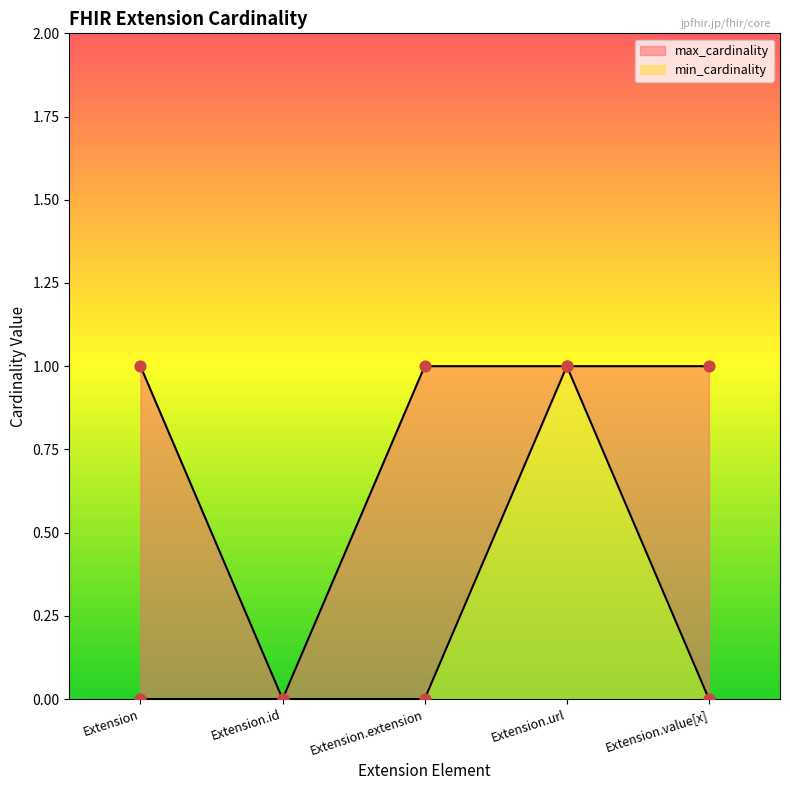

Is the value of max_cardinality at Extension.url greater than the value of min_cardinality at Extension.url?

No